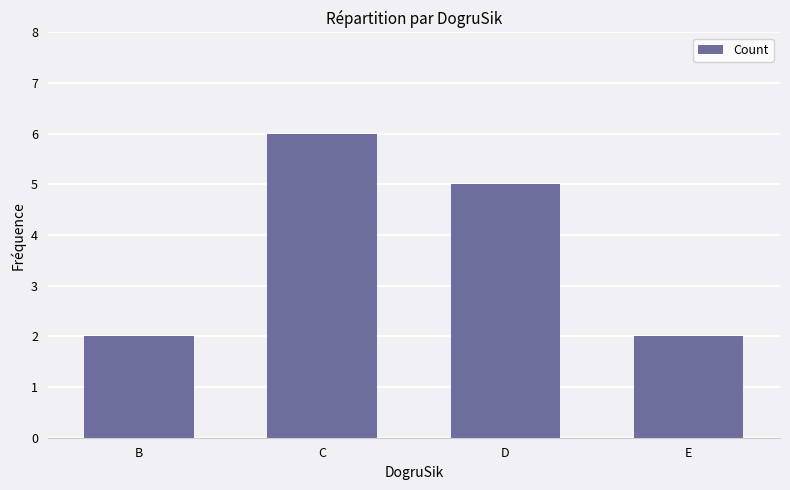

What is the value of the 4th bar from the left?

2